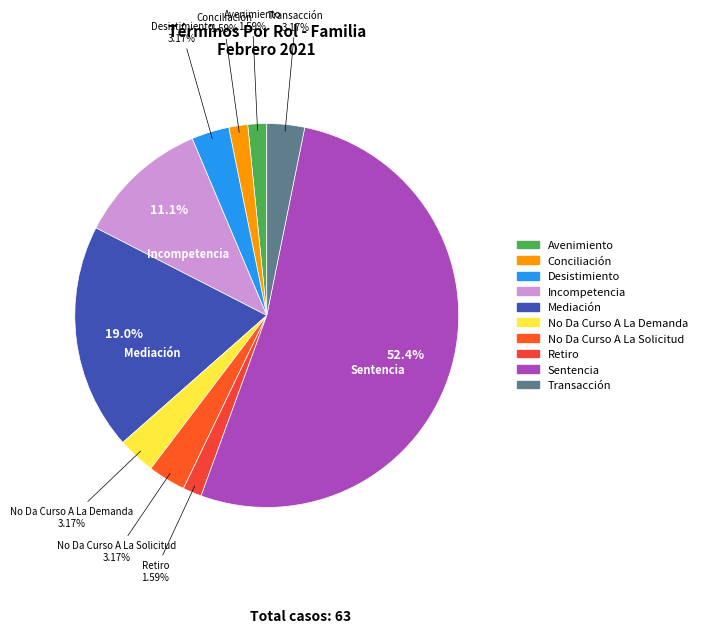

What is the total percentage of Conciliación and Desistimiento?

4.8%